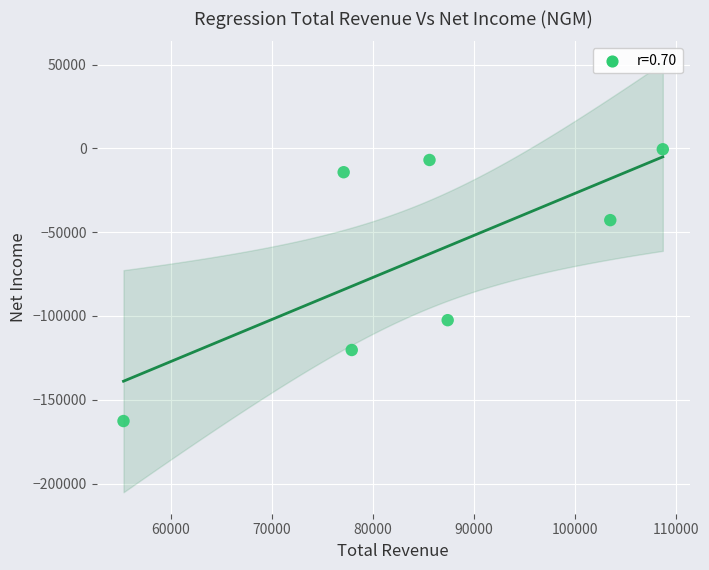

What is the average X value?

85071